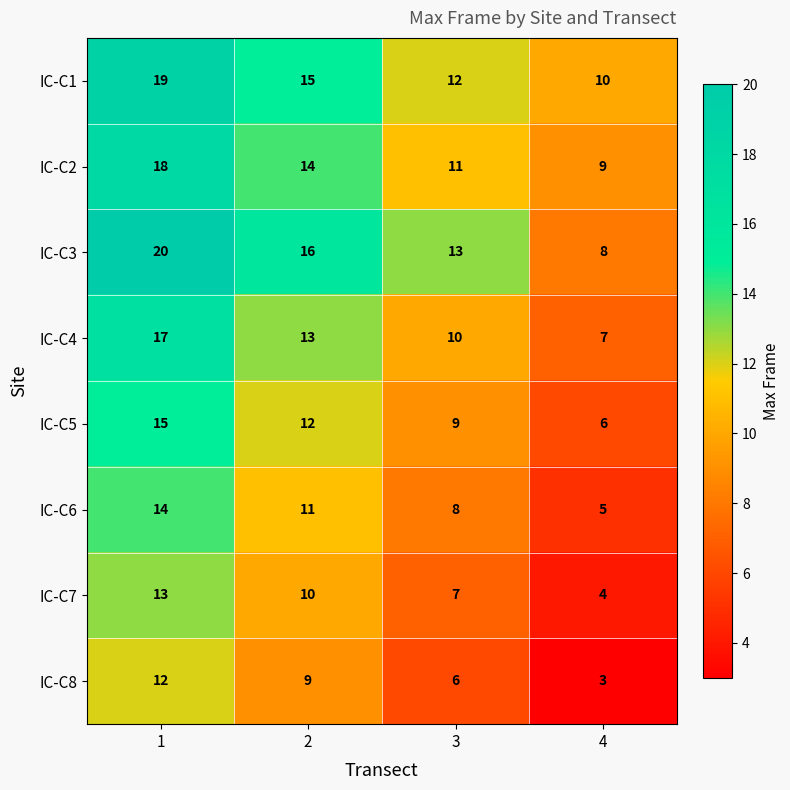

What is the total value across all series at 1?

128